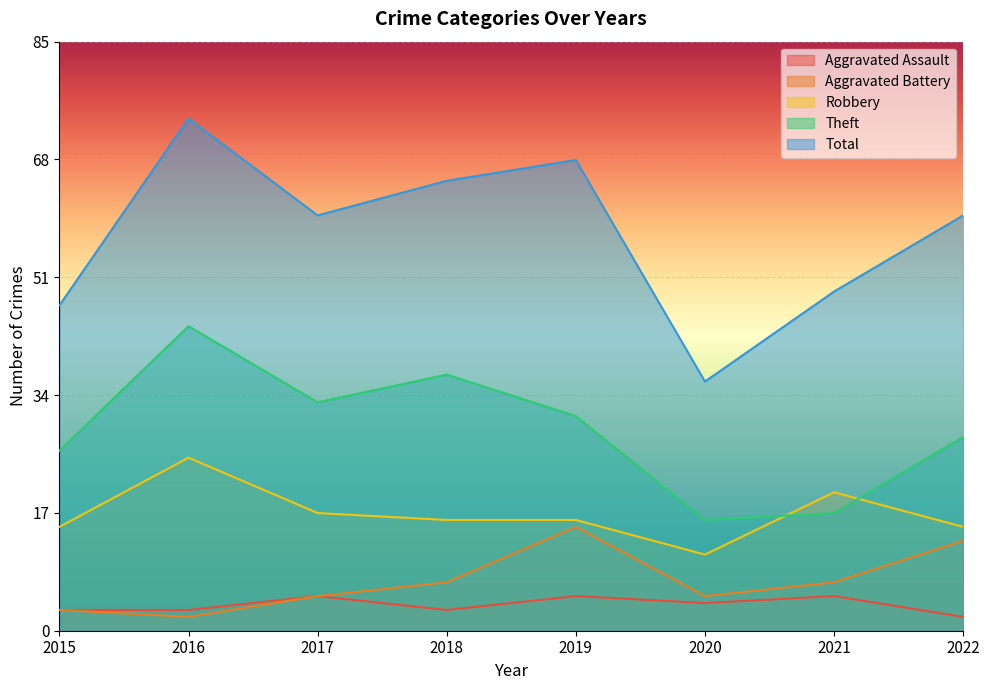

The Aggravated Battery series shows 5 at 2017. True or false?

True